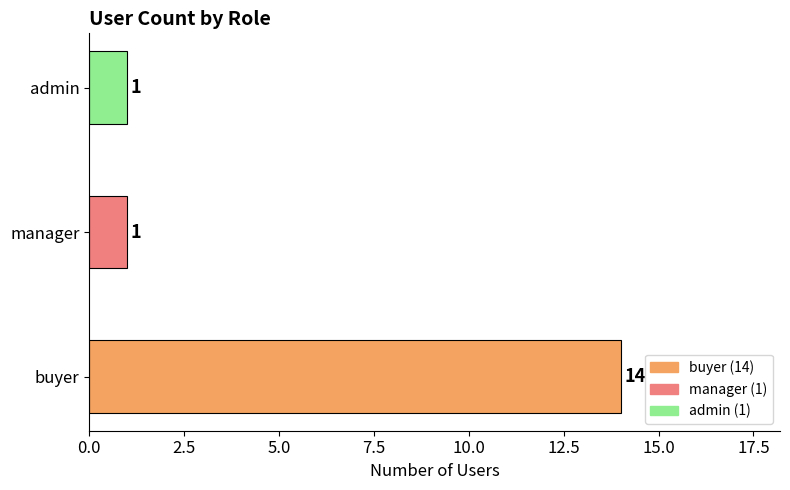

What is the maximum value shown in the chart?

14